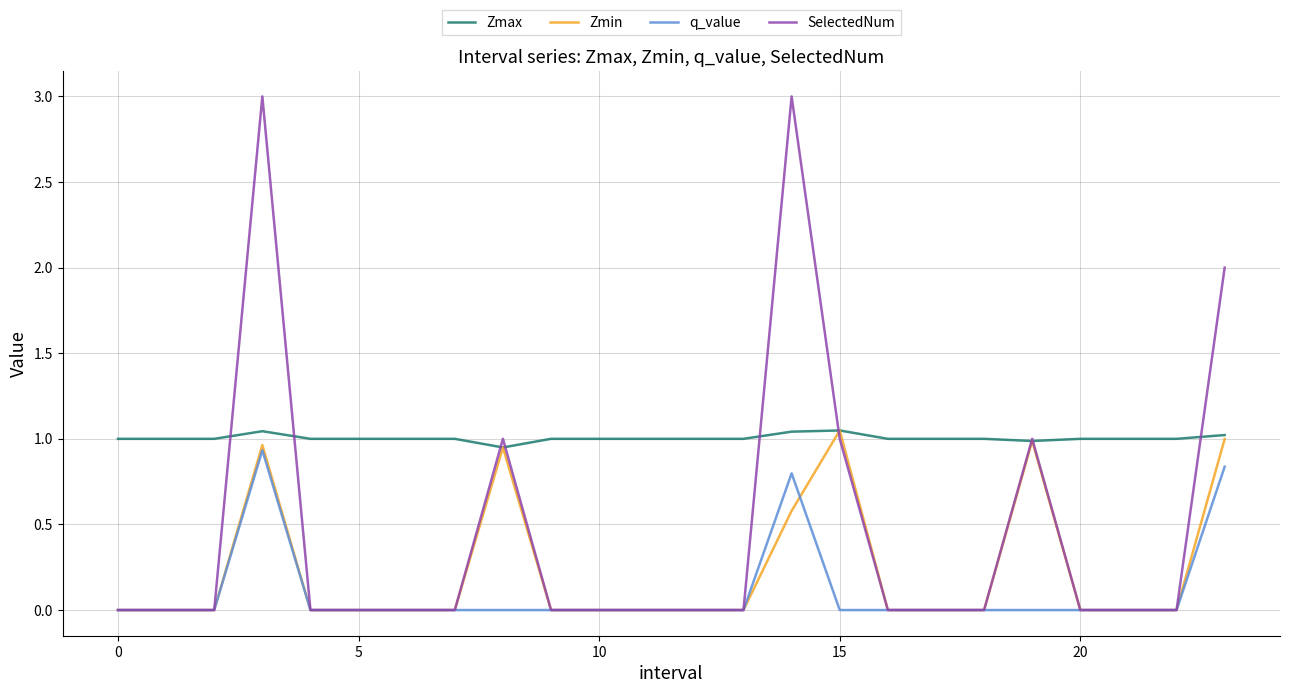

Which series has the largest total across all categories?

Zmax